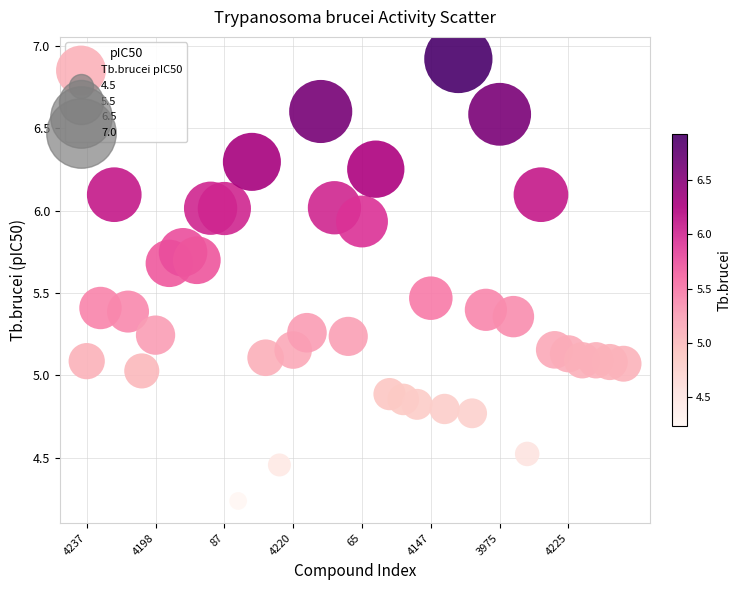

What is the range of Y values (max minus min)?

2.7